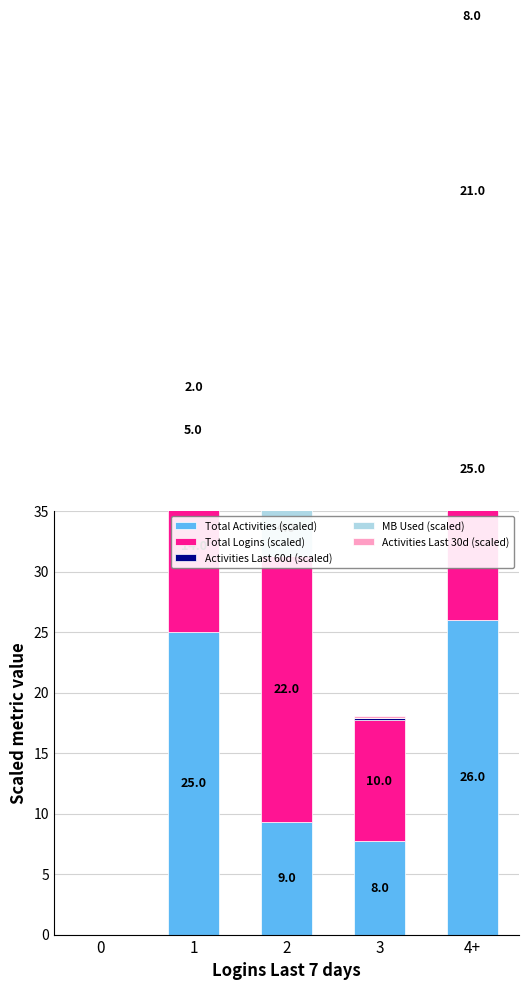

What is the label of the 1st bar from the right?

4+